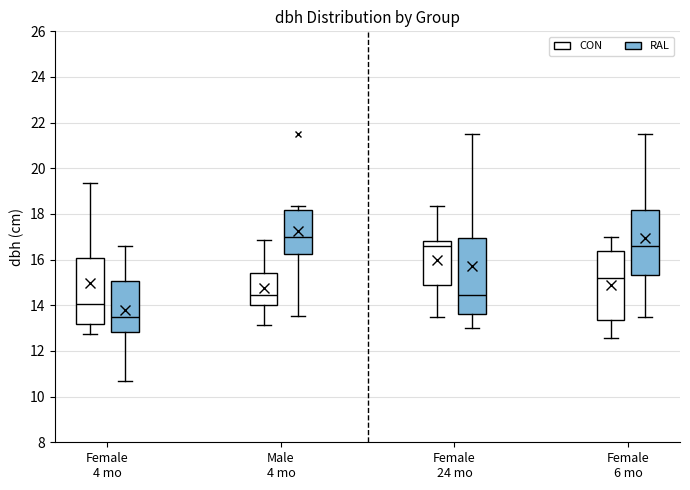

Reading left to right, read every box against the y-axis: the position of its median line, the range the box covers, and the ends of its whiskers. The values are not printed on the chart, so give them approximately, as read against the axis.

Female 4 mo (CON): median 14.0, box 13.2 to 16.0, whiskers 12.8 to 19.4
Female 4 mo (RAL): median 13.6, box 12.8 to 15.0, whiskers 10.8 to 16.6
Male 4 mo (CON): median 14.4, box 14.0 to 15.4, whiskers 13.2 to 16.8
Male 4 mo (RAL): median 17.0, box 16.2 to 18.2, whiskers 13.6 to 18.4
Female 24 mo (CON): median 16.6, box 14.8 to 16.8, whiskers 13.6 to 18.4
Female 24 mo (RAL): median 14.4, box 13.6 to 17.0, whiskers 13.0 to 21.6
Female 6 mo (CON): median 15.2, box 13.4 to 16.4, whiskers 12.6 to 17.0
Female 6 mo (RAL): median 16.6, box 15.4 to 18.2, whiskers 13.6 to 21.6